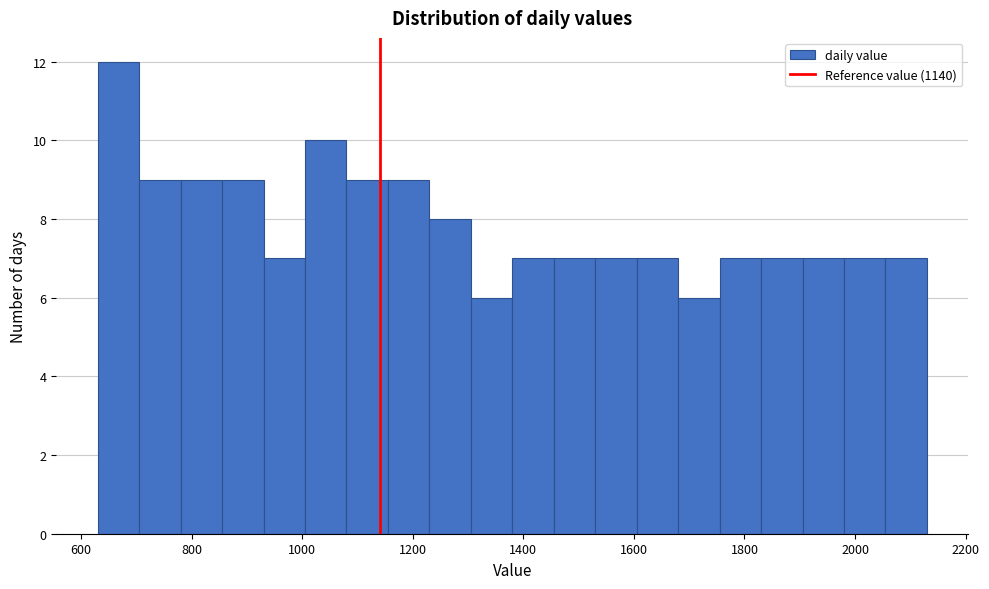

Around what value on the x-axis is the tallest bar? Give the approximate position of its centre, as read against the axis.

660